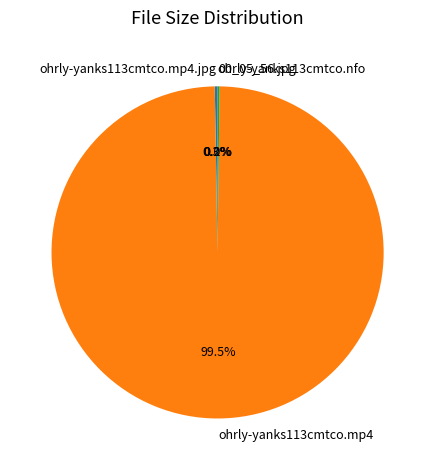

Is there any slice that represents more than half of the pie?

Yes